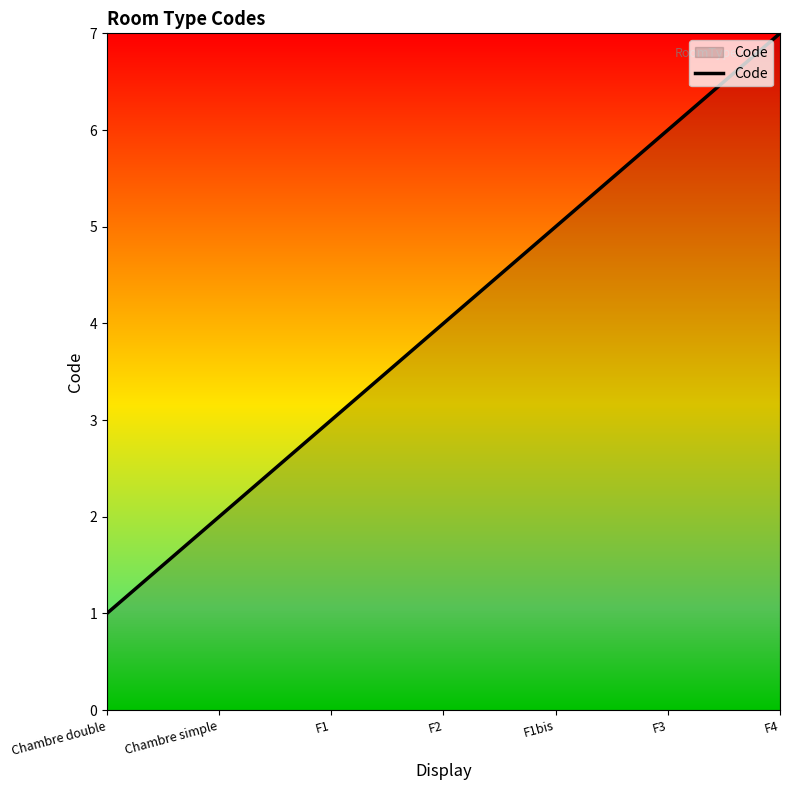

What is the sum of the values at F1 and F4?

10